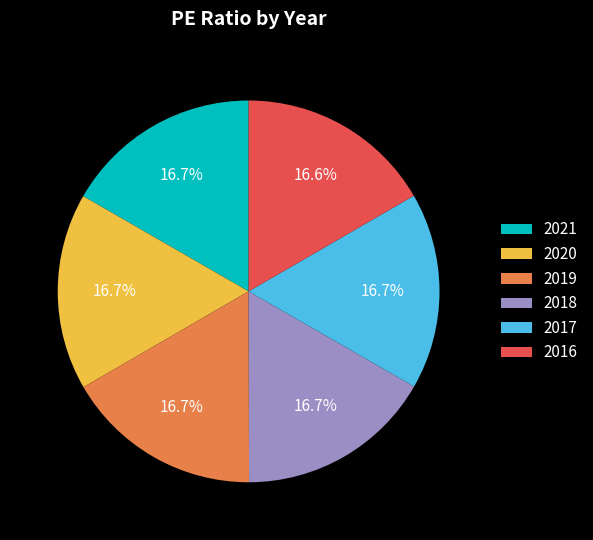

Is it true that 2019 is 17% of the pie?

True